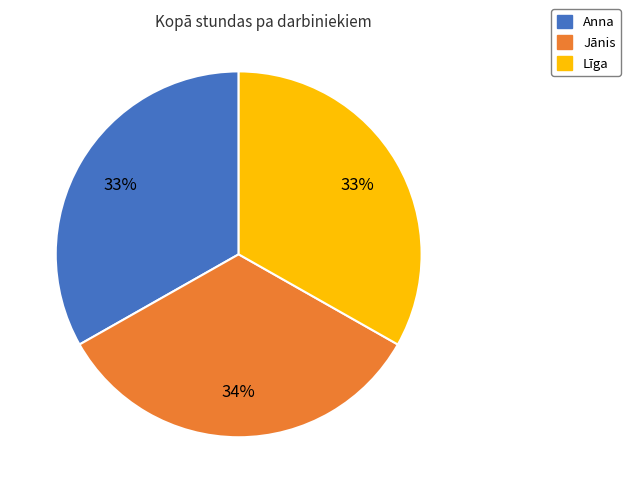

The Jānis slice represents 34% of the pie. True or false?

True